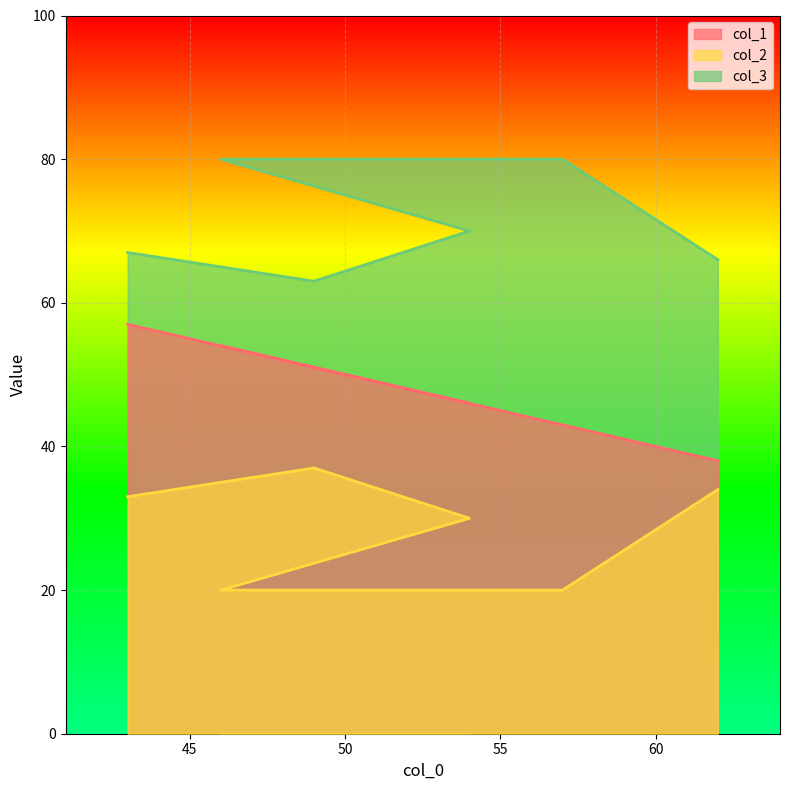

True or false: col_1 and col_2 intersect in this chart.

False